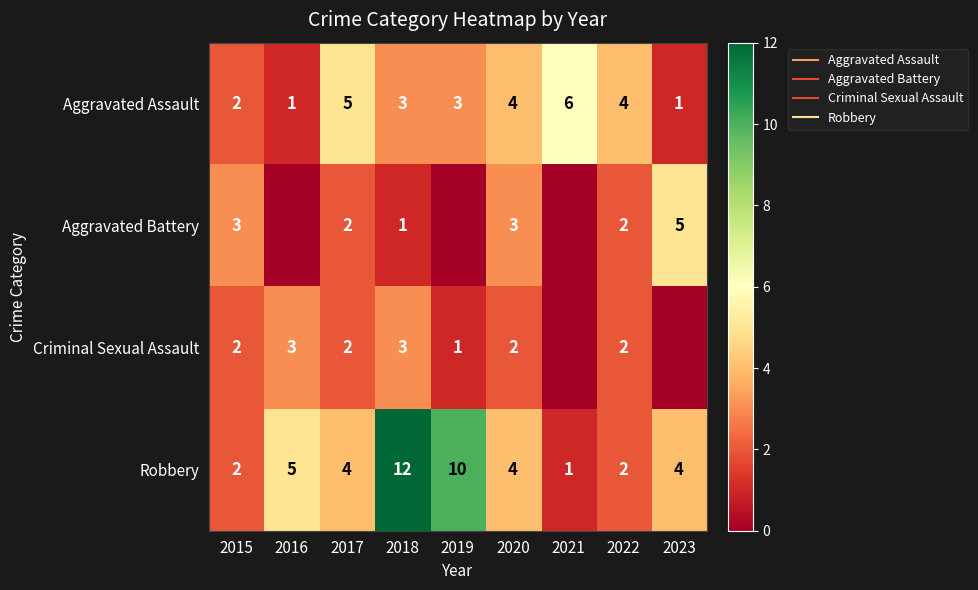

At which label is Robbery closest to 6?

2016